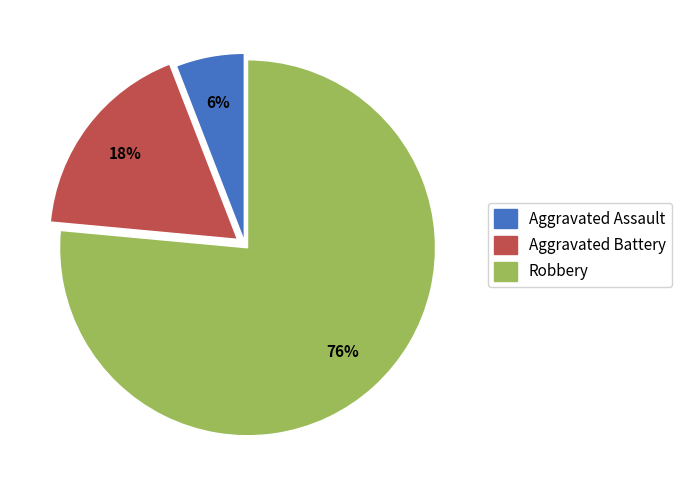

Rank the categories by value from highest to lowest.

Robbery, Aggravated Battery, Aggravated Assault